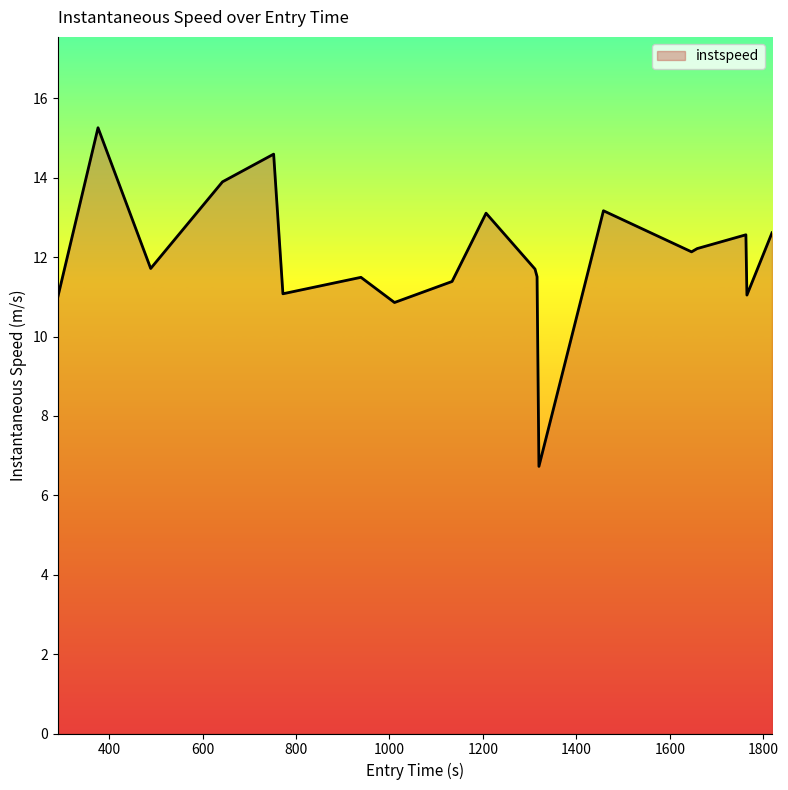

What is the smallest value displayed?

6.7